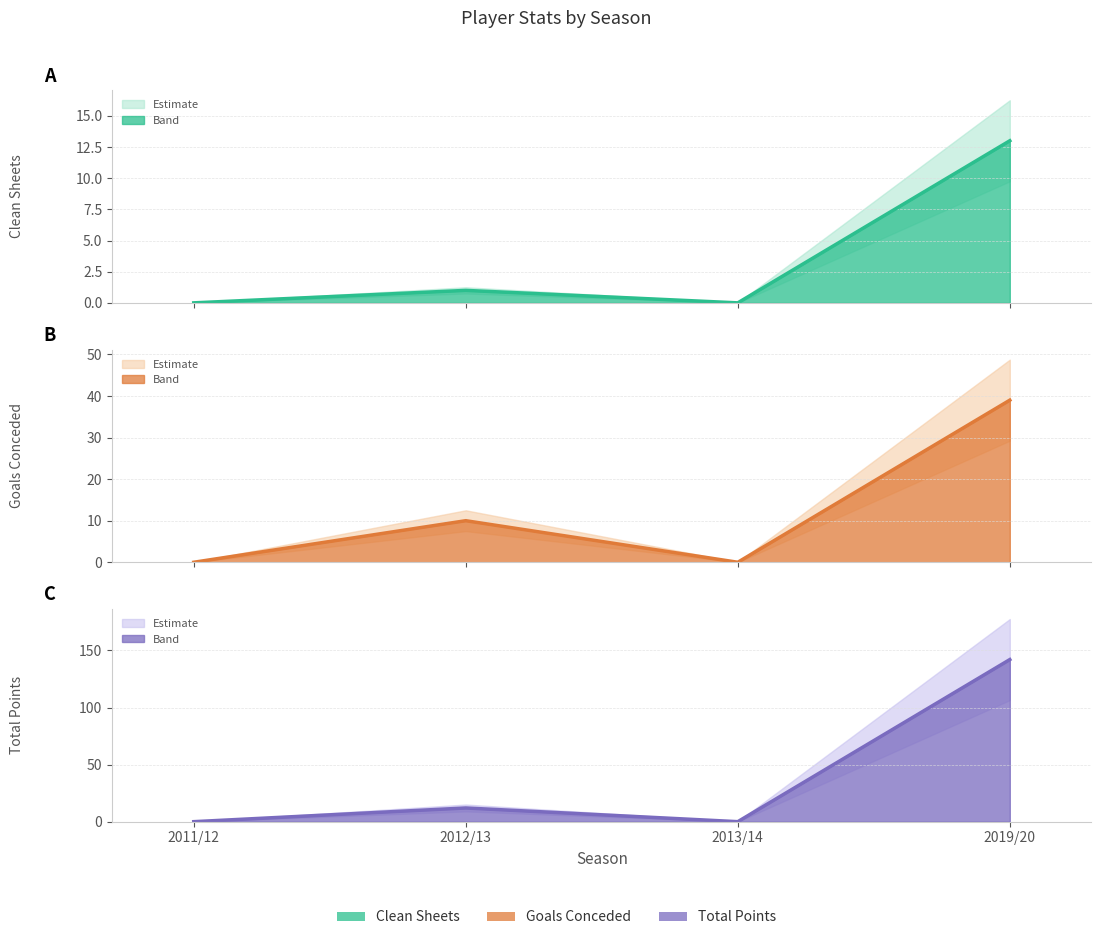

What position from the left is 2012/13?

2